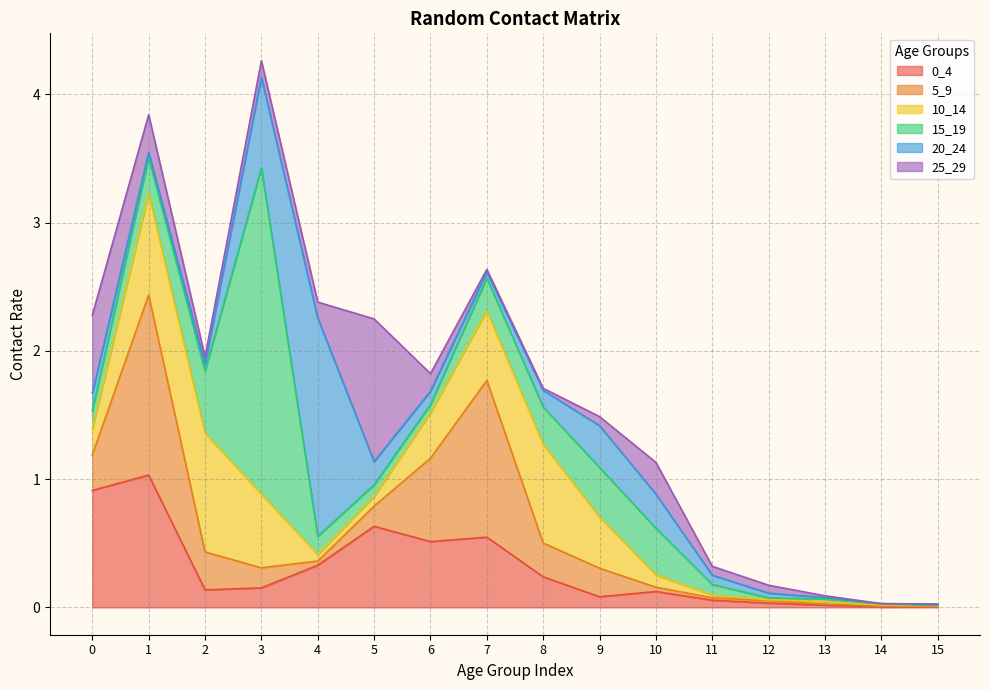

Which series changed the most between 1 and 5?

5_9